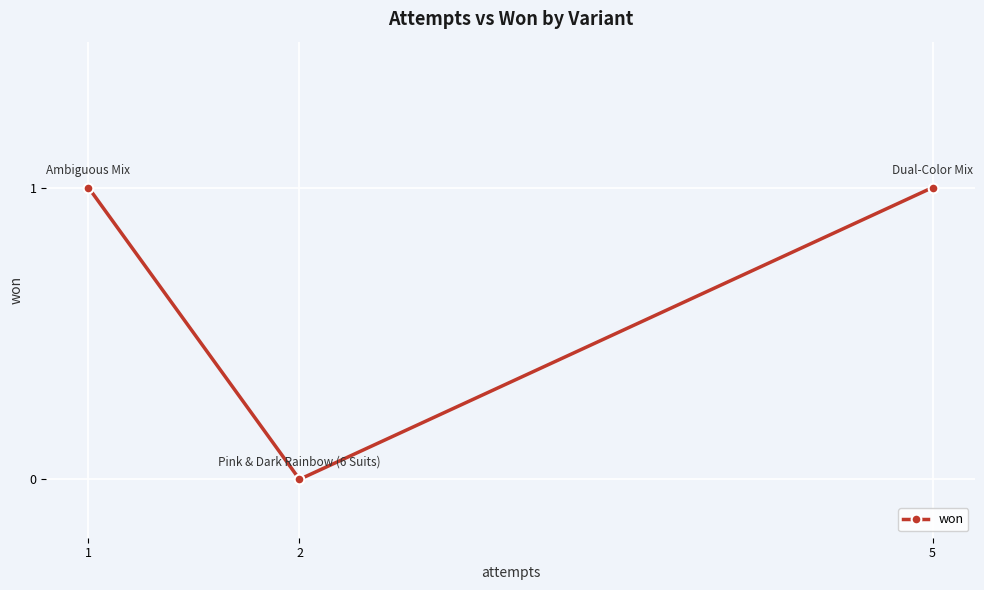

What is the ratio of the value at 5 to the value at 1?

1.0